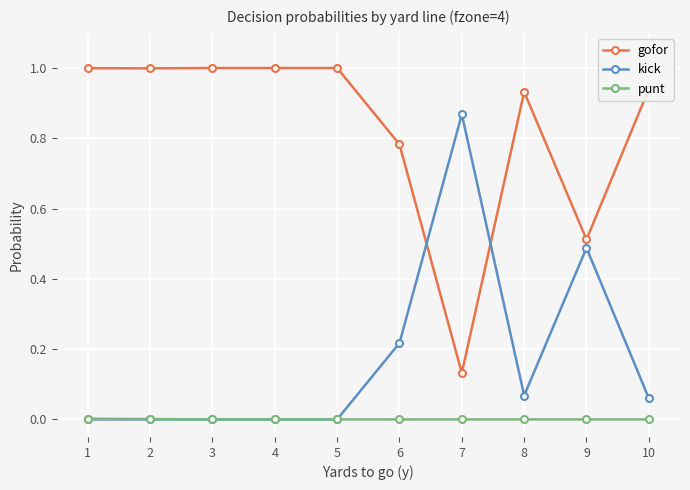

Rank the series by their maximum value, from highest to lowest.

gofor, kick, punt